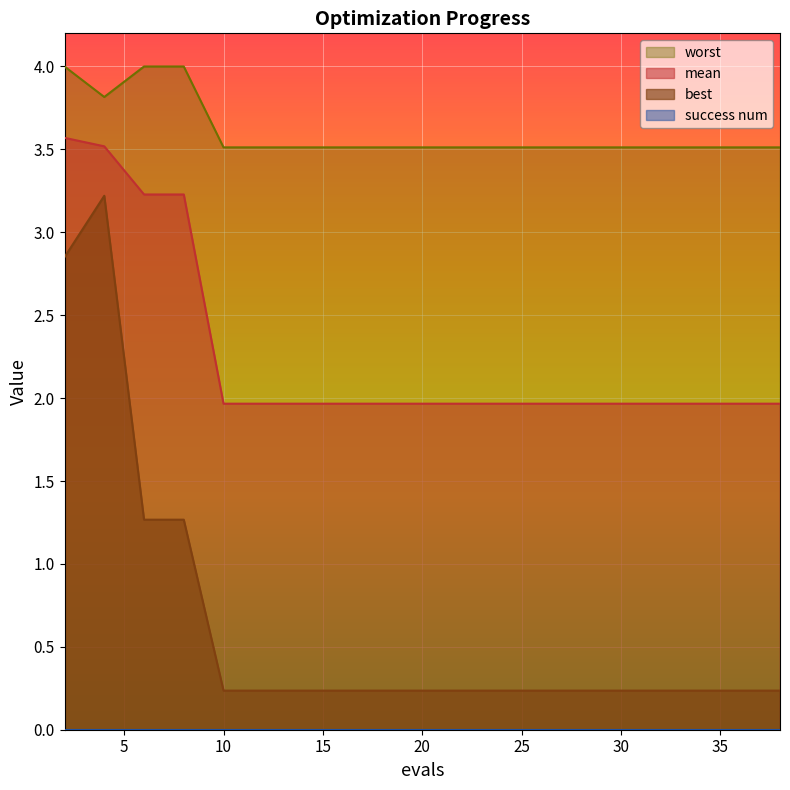

What is the difference between the maximum and minimum values in the mean series?

1.6